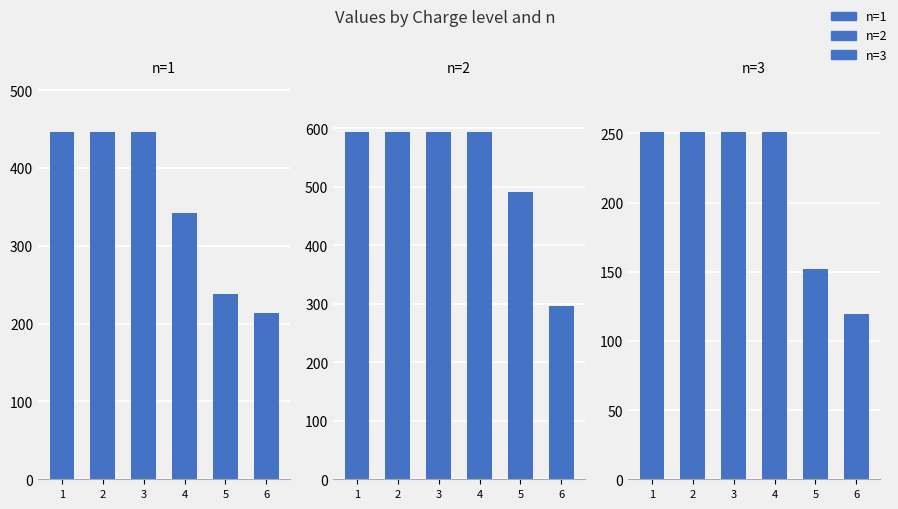

What is the sum of all n=2 values?

3156.2